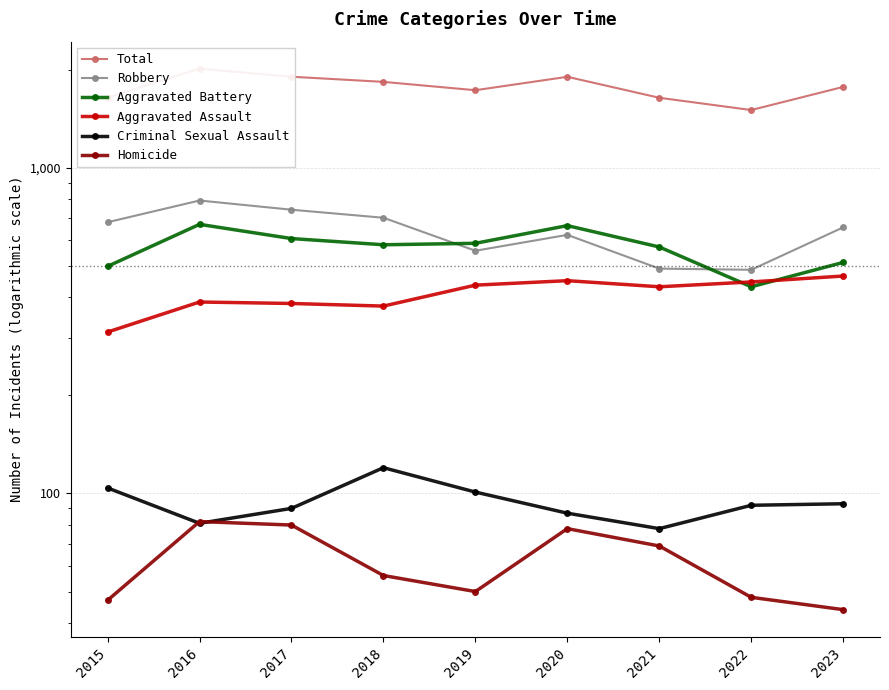

What is the sum of all Total values?

15933